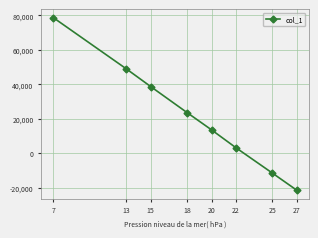

At which label does the data first exceed 23606?

7